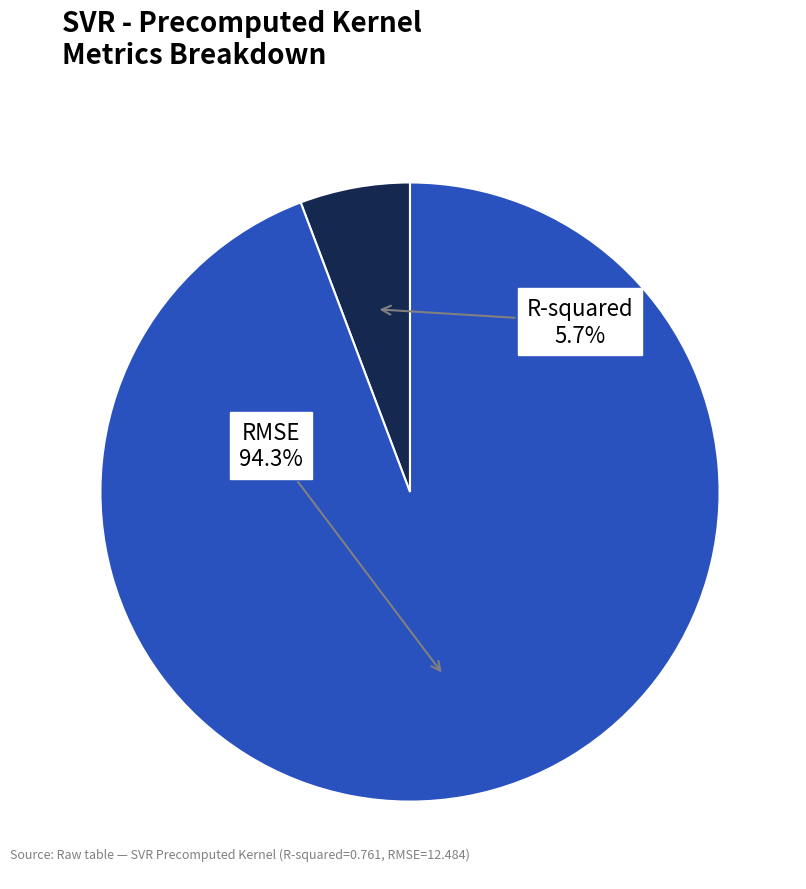

Does any single category account for the majority?

Yes